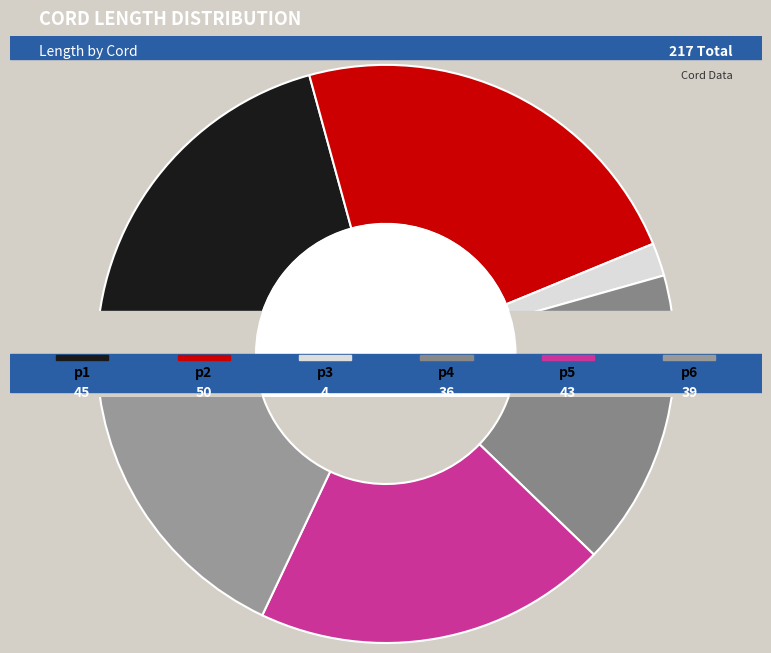

Approximately how many times larger is the value at p1 compared to p3?

11.2